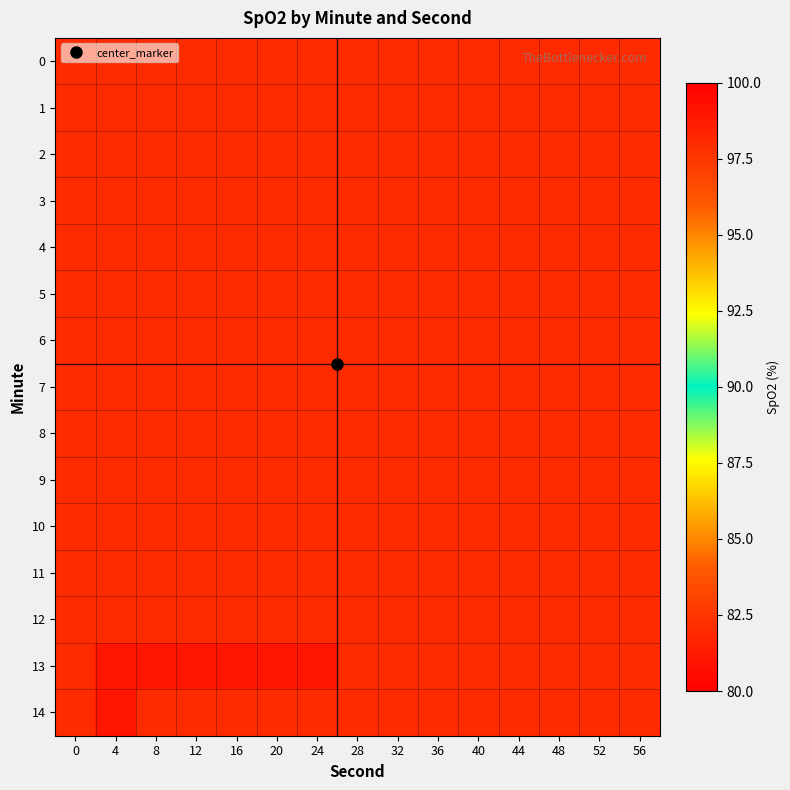

Rank the series by their maximum value, from lowest to highest.

row_0, row_1, row_2, row_3, row_4, row_5, row_6, row_7, row_8, row_9, row_10, row_11, row_12, row_13, row_14